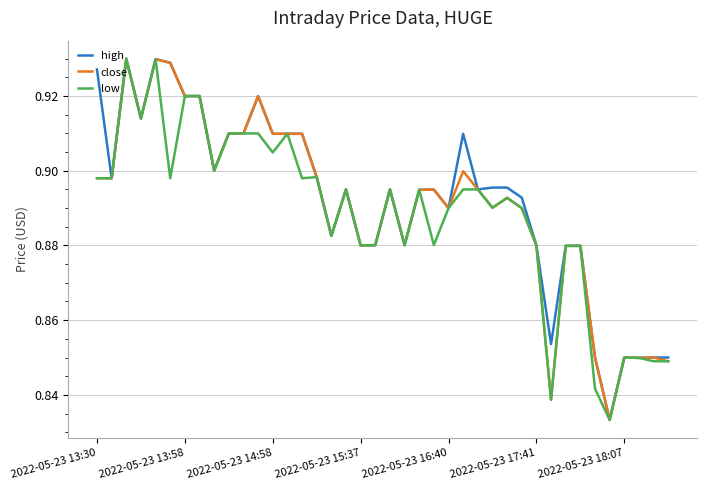

How many lines are shown in the chart?

3